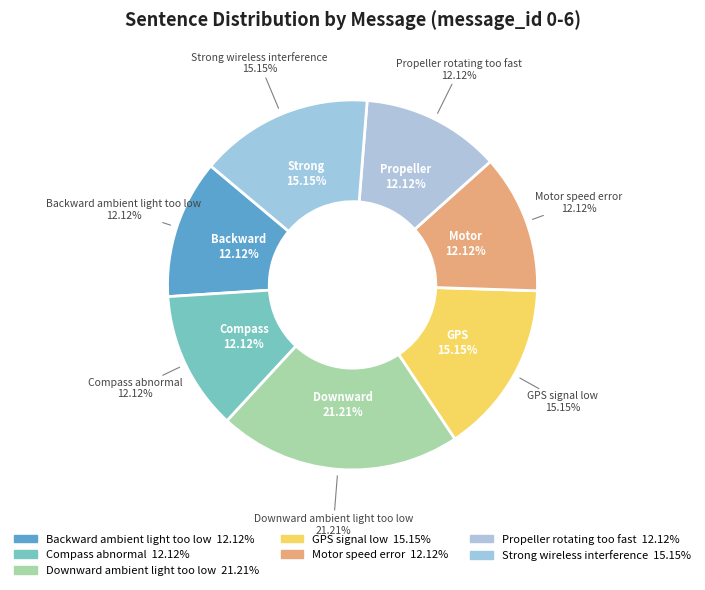

How many segments does this pie chart have?

7